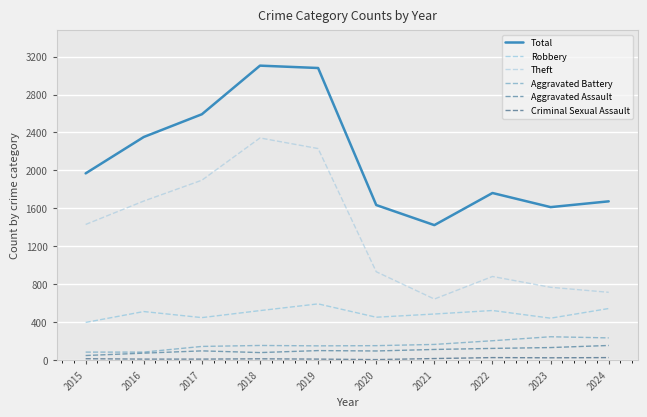

Count the number of categories in the chart.

10